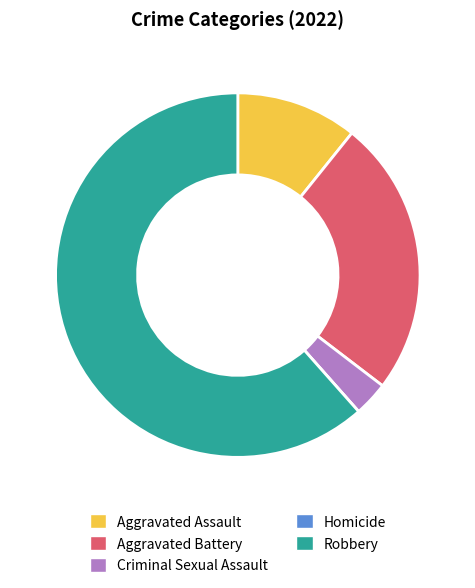

True or false: Robbery accounts for 71% of the total.

False